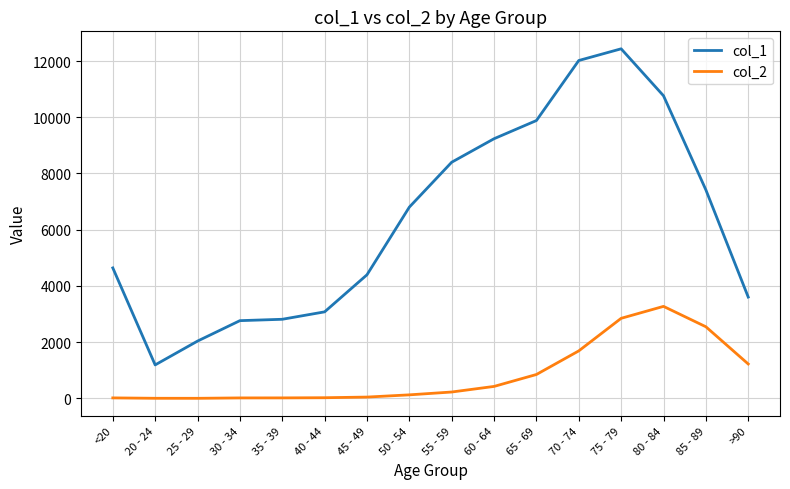

List the series in order of their overall mean, highest first.

col_1, col_2